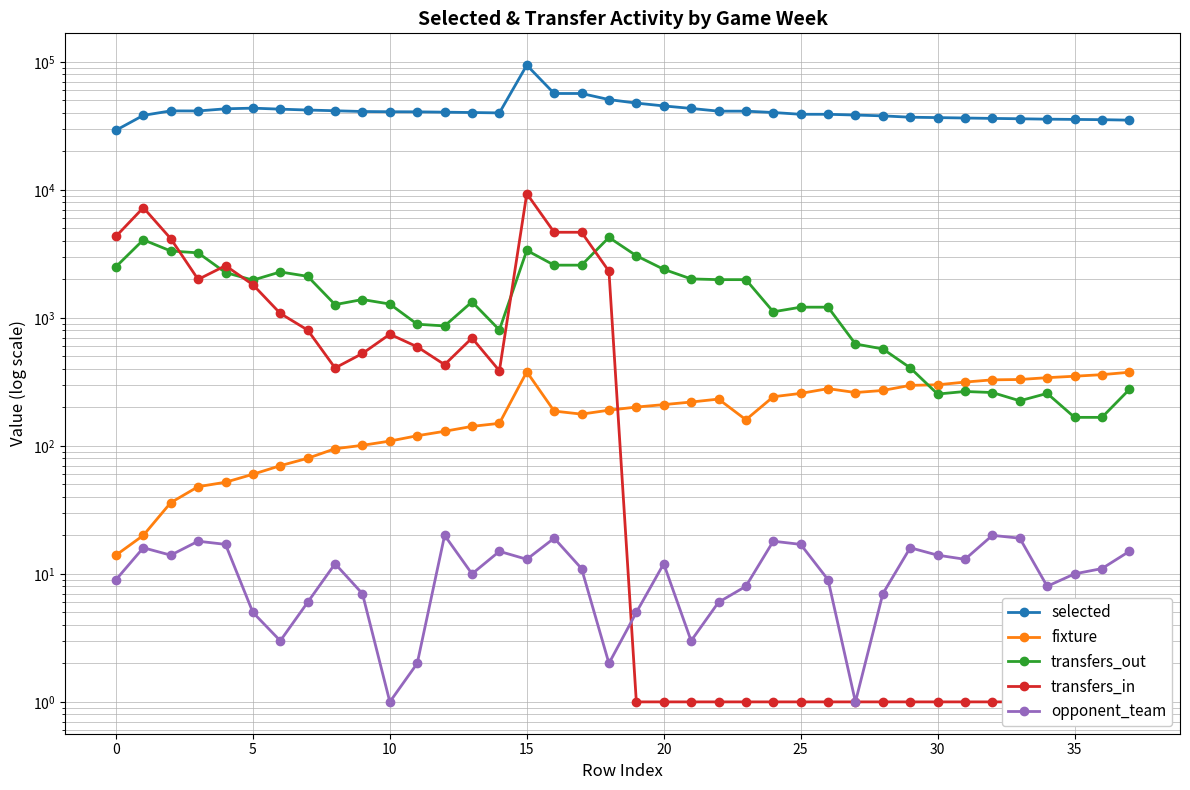

What are all the series names shown in the legend?

selected, fixture, transfers_out, transfers_in, opponent_team